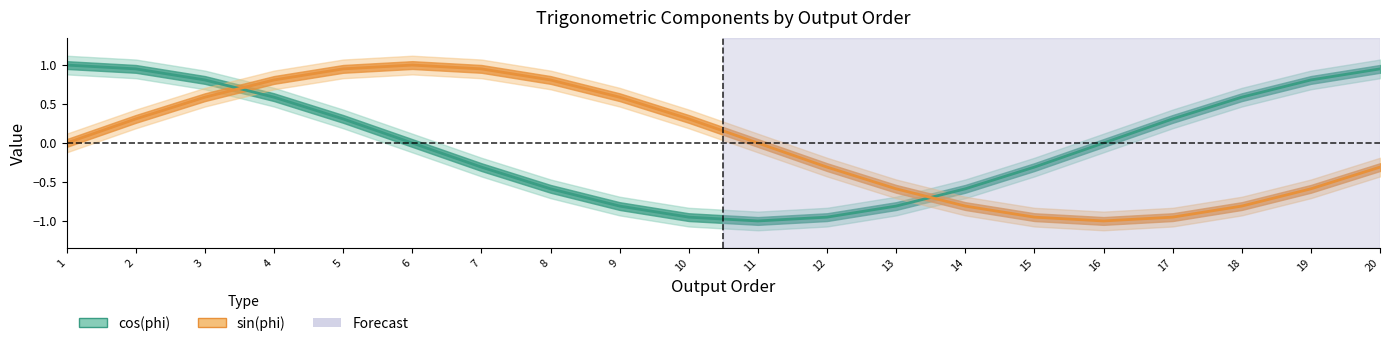

What is the greatest value displayed?

1.0